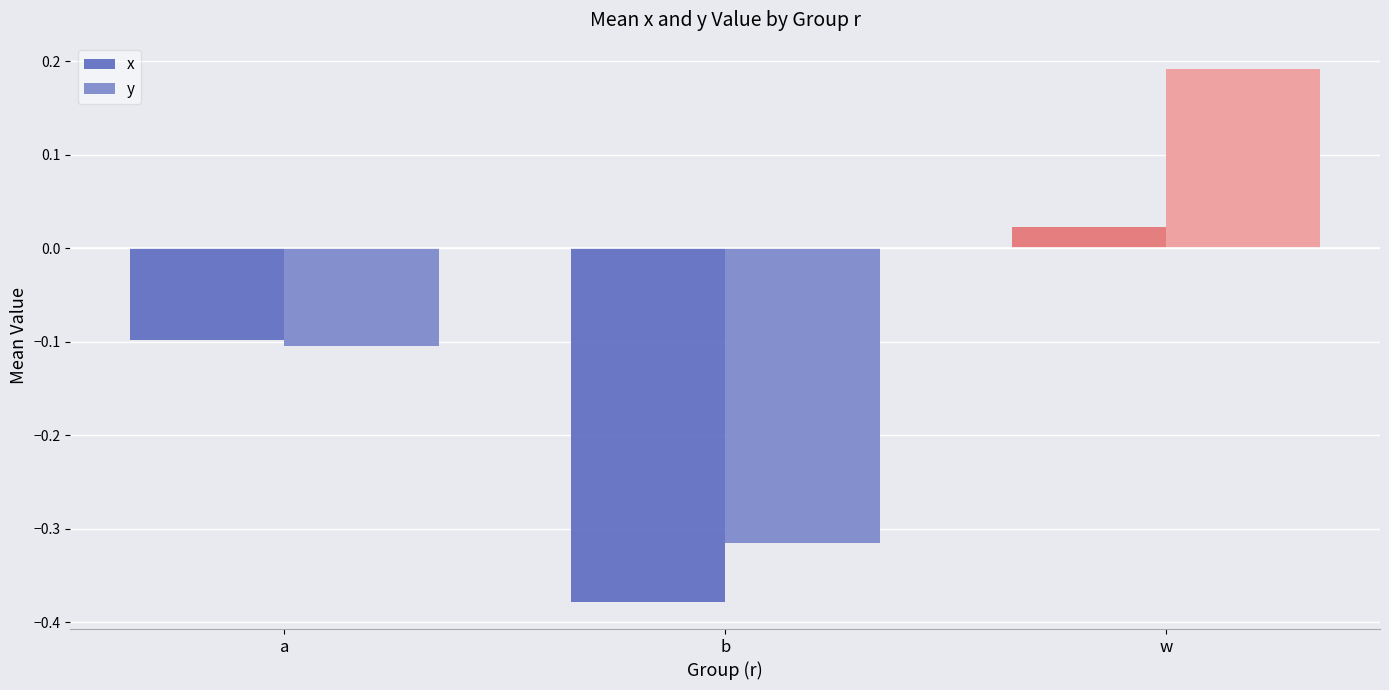

What is the difference between the y values at w and b?

0.5